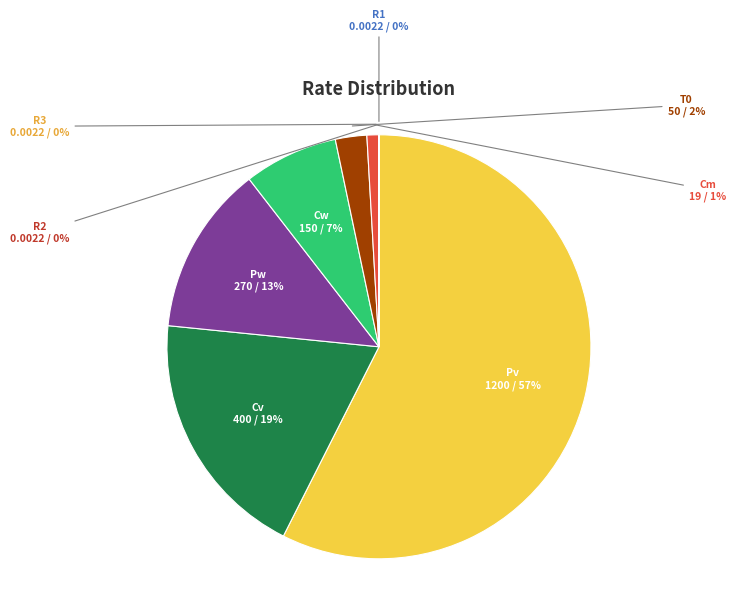

Is there any slice that represents more than half of the pie?

Yes